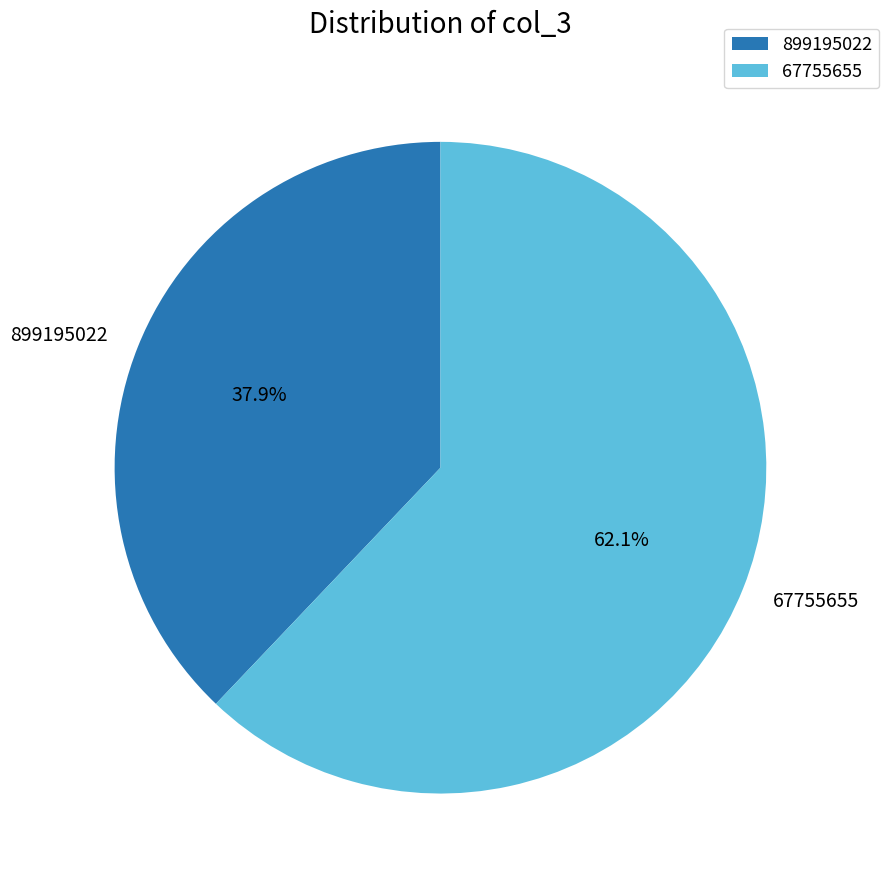

To the nearest percent, what percentage of the pie is 899195022?

38%